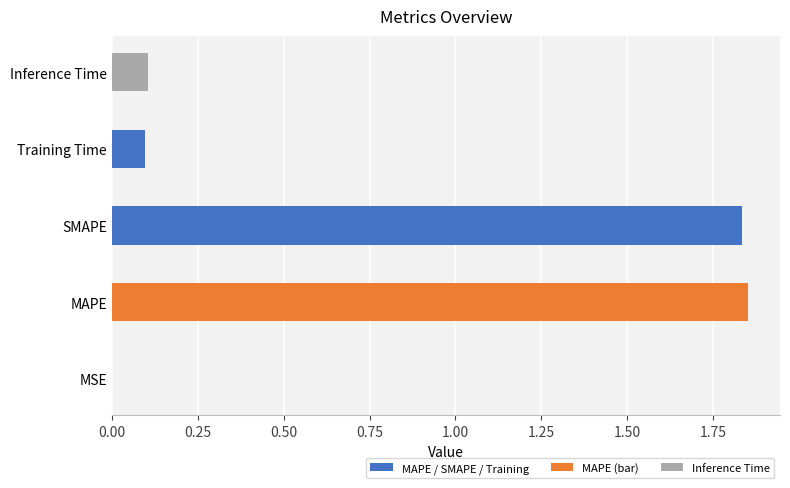

Between Inference Time and SMAPE, which is larger?

SMAPE